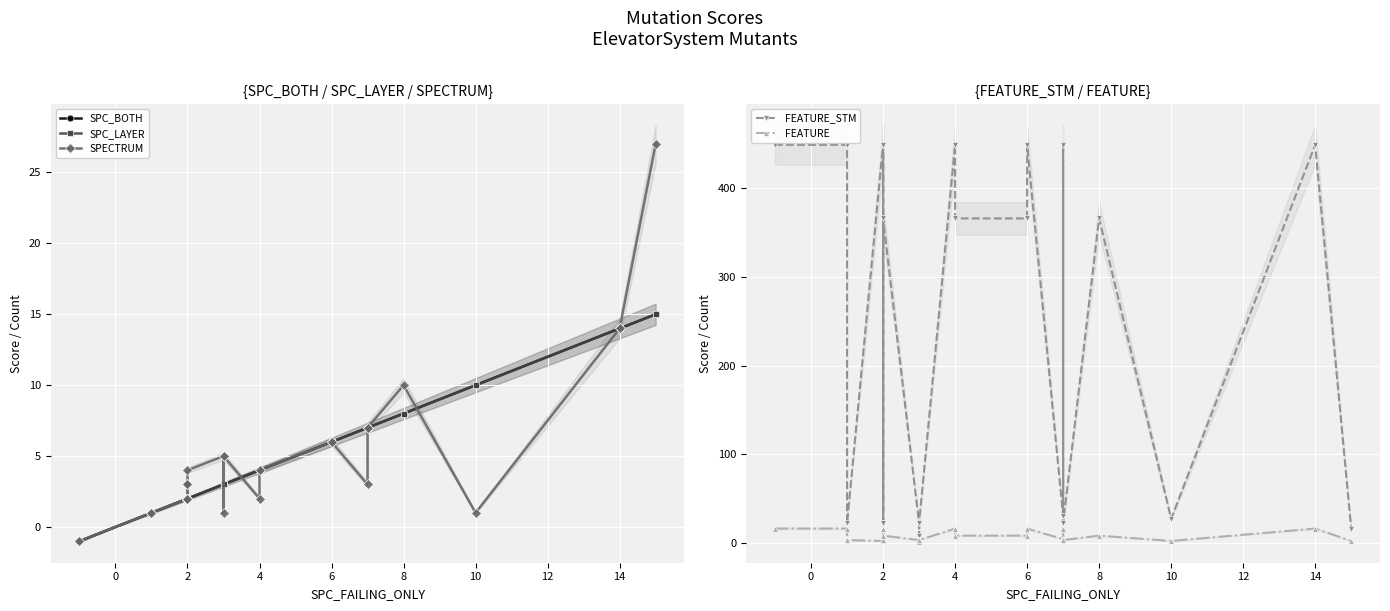

How many data points does each series have?

34